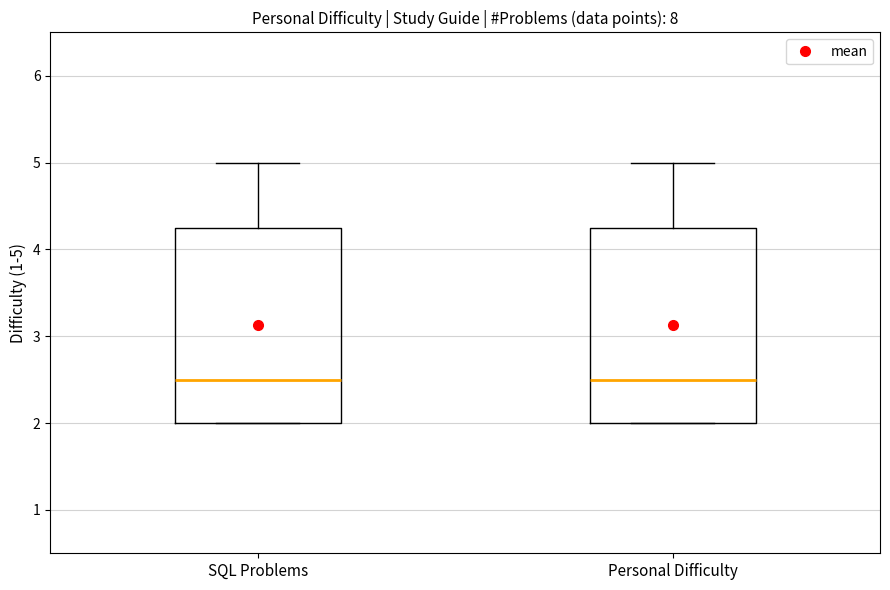

Reading left to right, read every box against the y-axis: the position of its median line, the range the box covers, and the ends of its whiskers. The values are not printed on the chart, so give them approximately, as read against the axis.

SQL Problems: median 2.5, box 2.0 to 4.3, whiskers 2.0 to 5.0
Personal Difficulty: median 2.5, box 2.0 to 4.3, whiskers 2.0 to 5.0